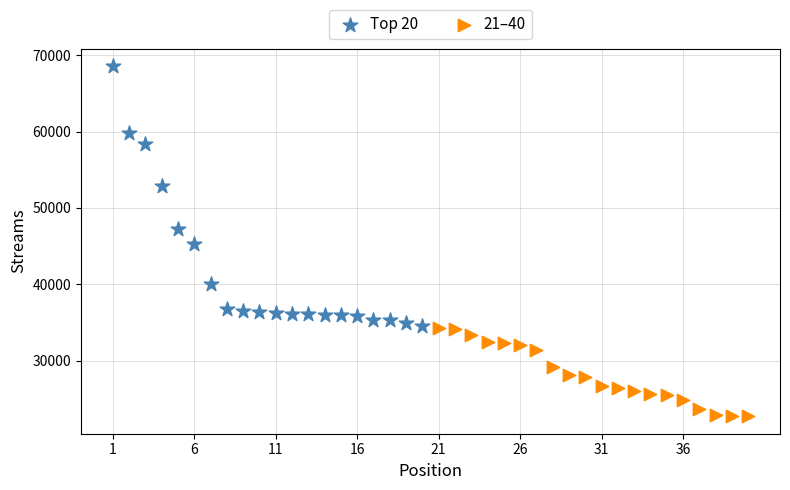

Which series contains the lowest Y value?

21–40